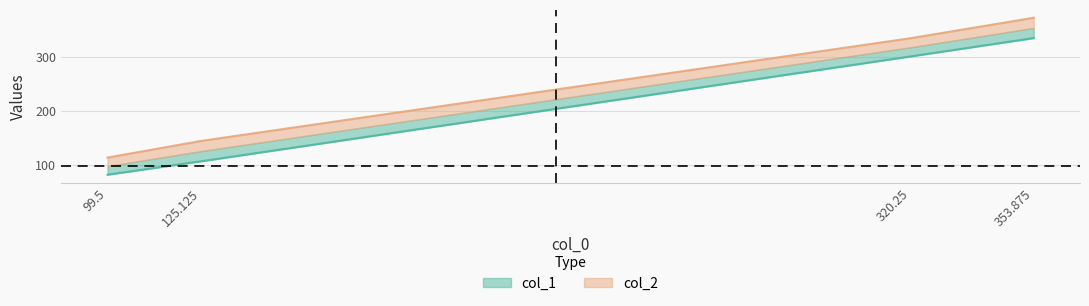

True or false: col_2 has more than 2 interior local peaks.

False